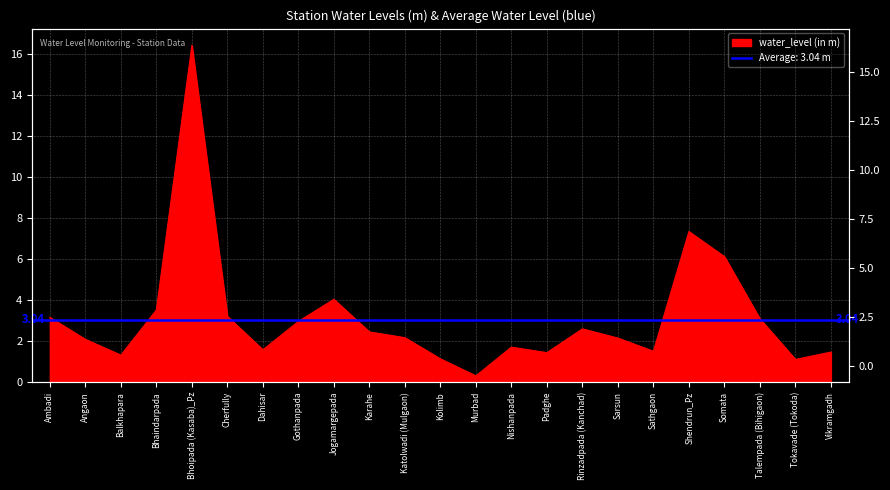

What is the label of the 19th point from the right?

Bhoipada (Kasaba)_Pz